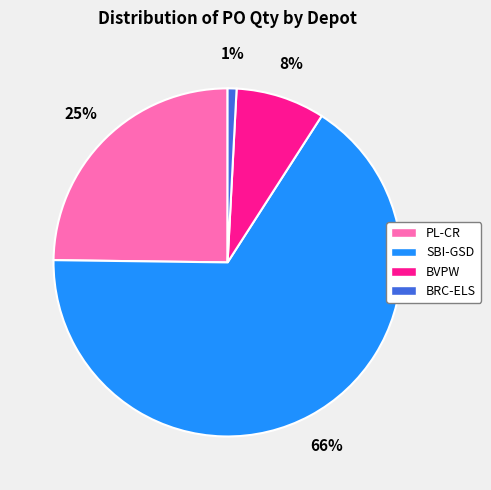

Between PL-CR and BRC-ELS, which is larger?

PL-CR